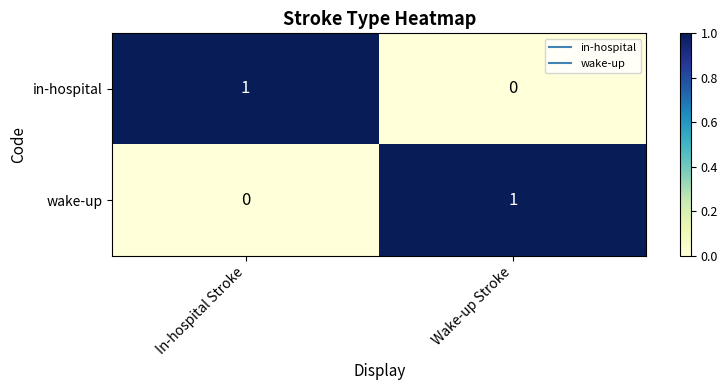

The in-hospital series shows -1 at Wake-up Stroke. True or false?

False